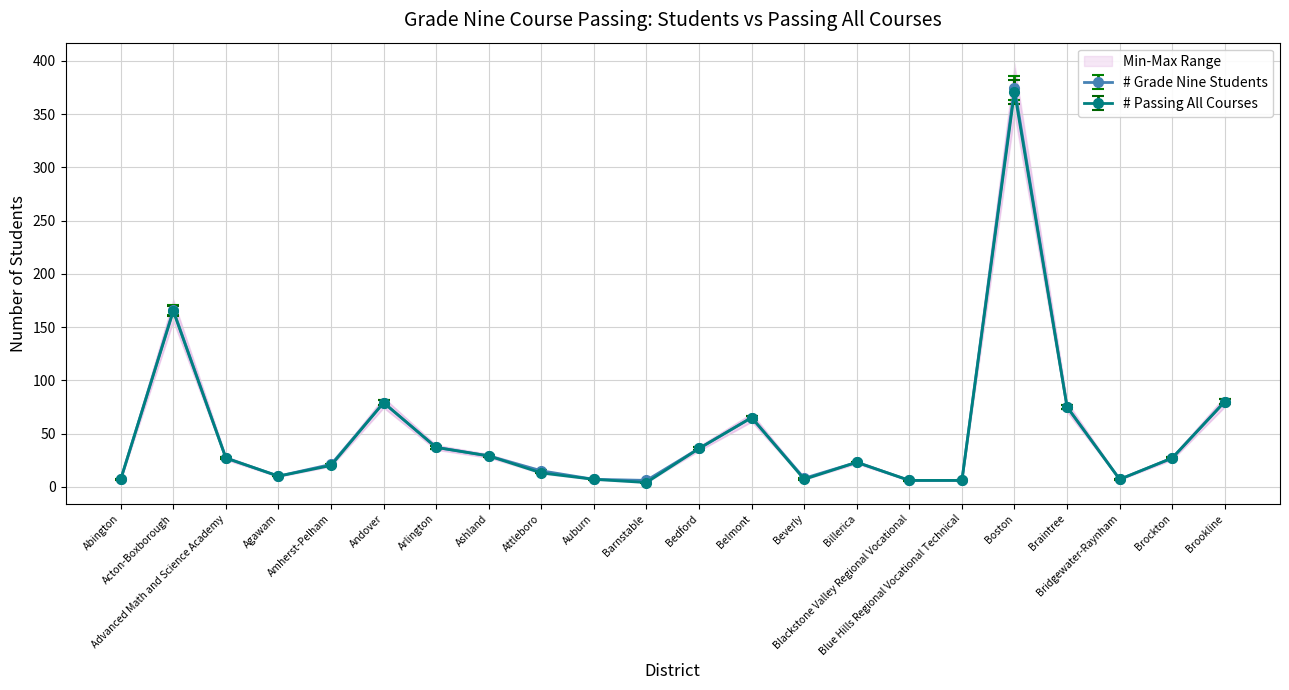

What is the difference between the second highest and second lowest values in the # Passing All Courses series?

159